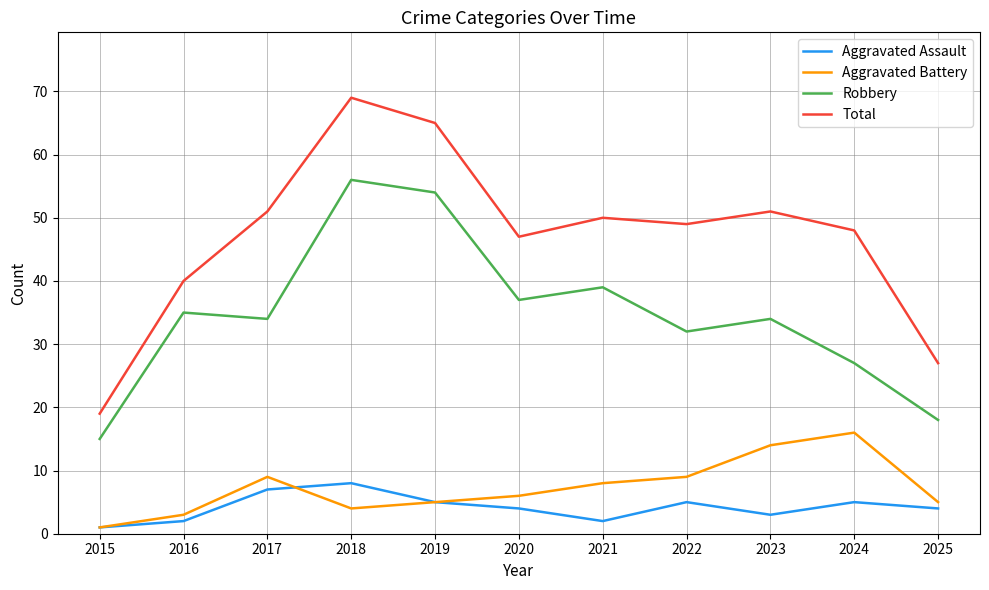

At which category is the sum across all series the highest?

2018